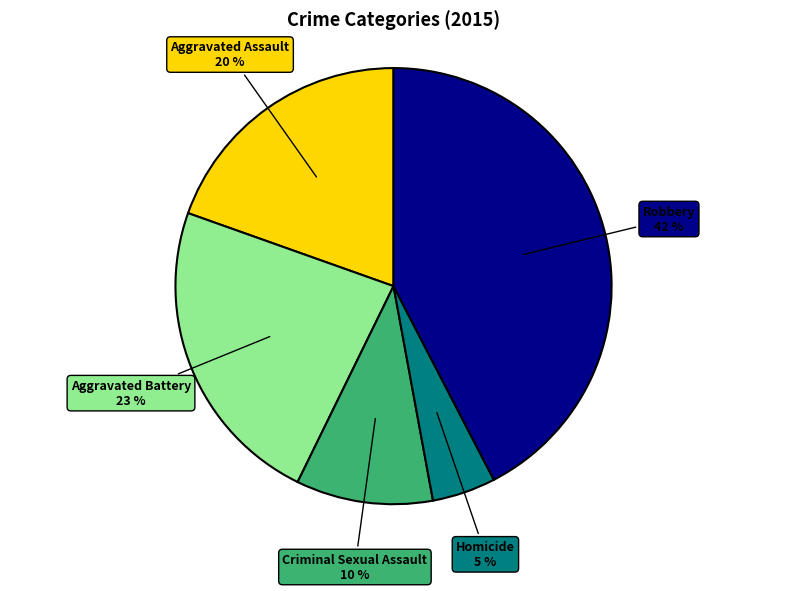

To the nearest percent, what is the average slice percentage?

20%